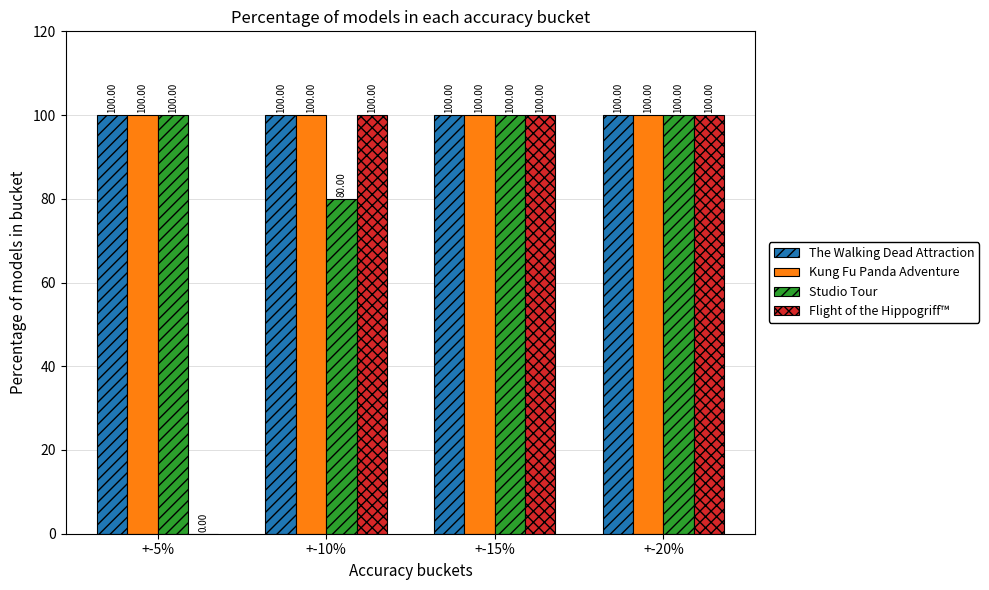

The Flight of the Hippogriff™ series shows 100 at +-10%. True or false?

True